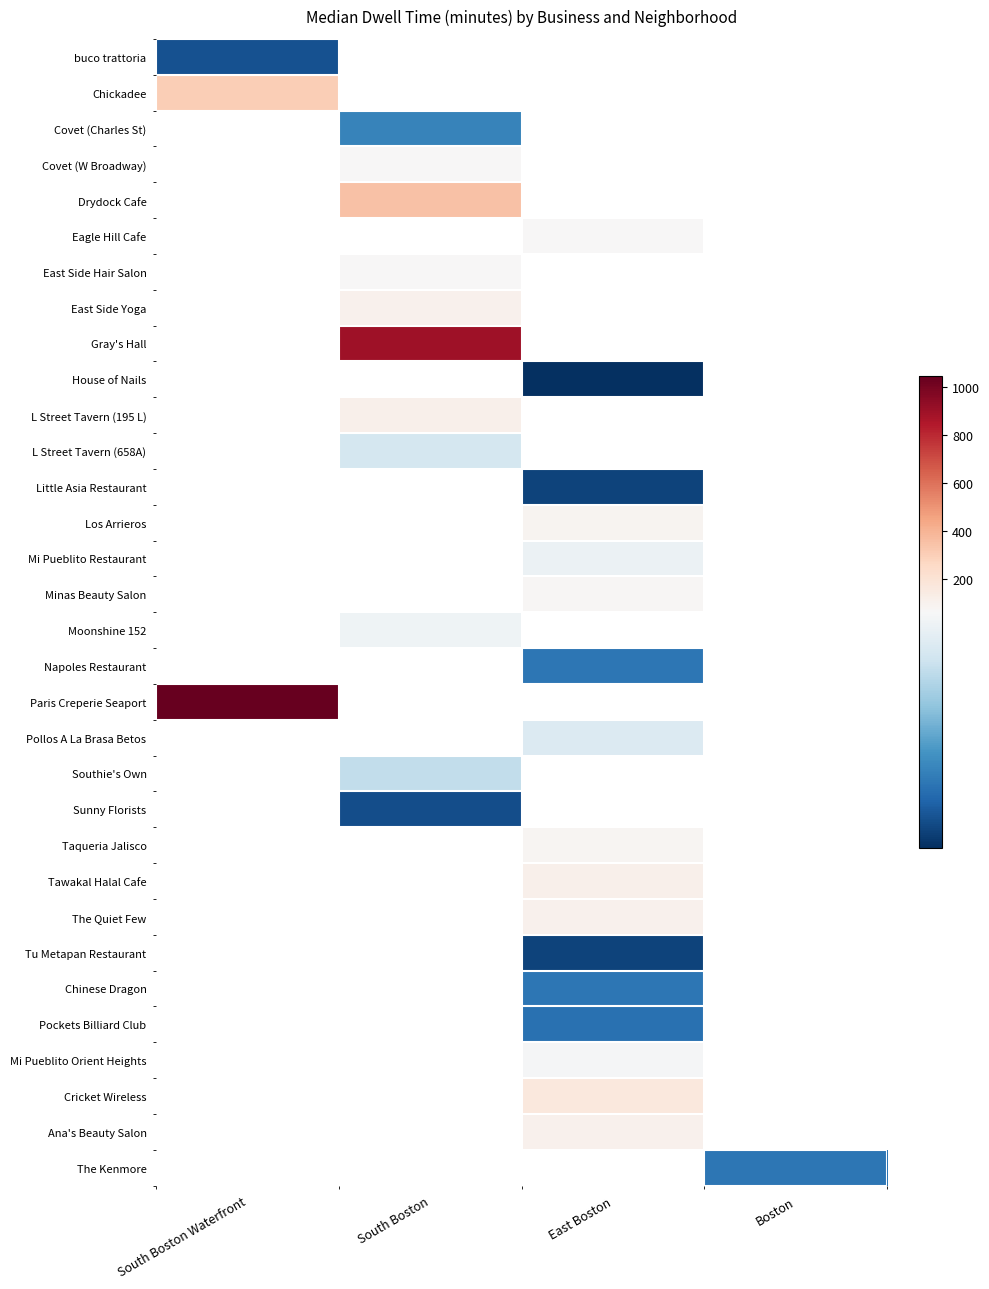

At how many categories does at least one series exceed 493?

2